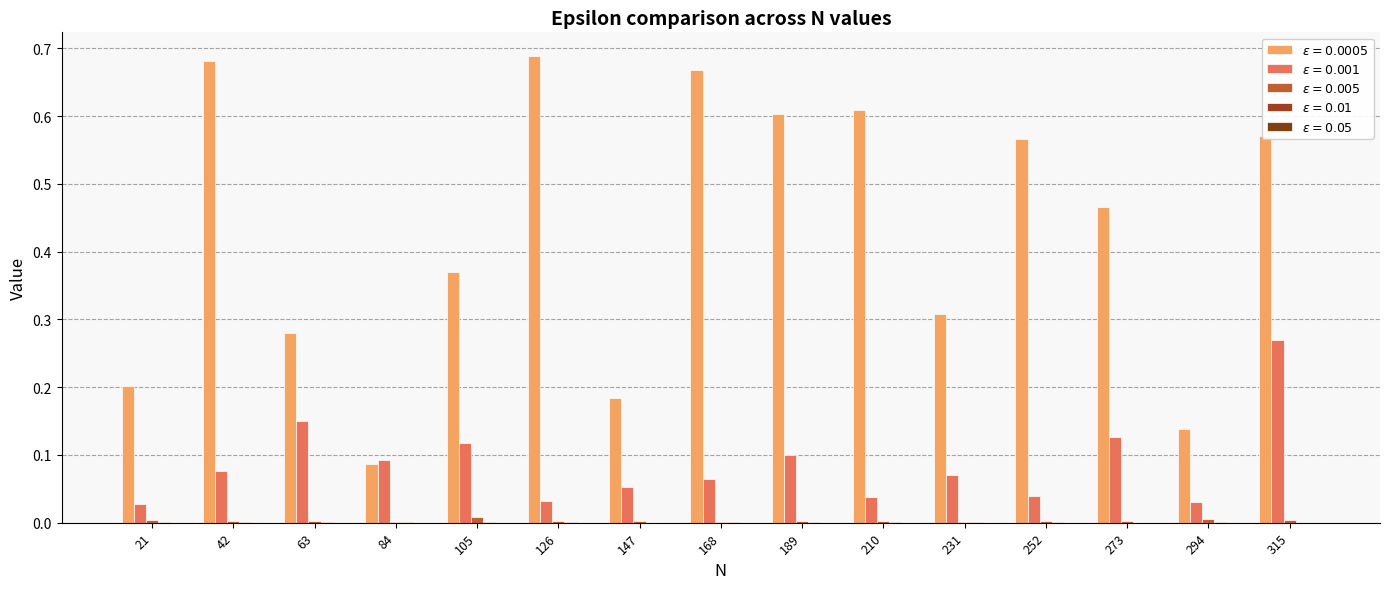

Does the chart contain stacked bars?

No